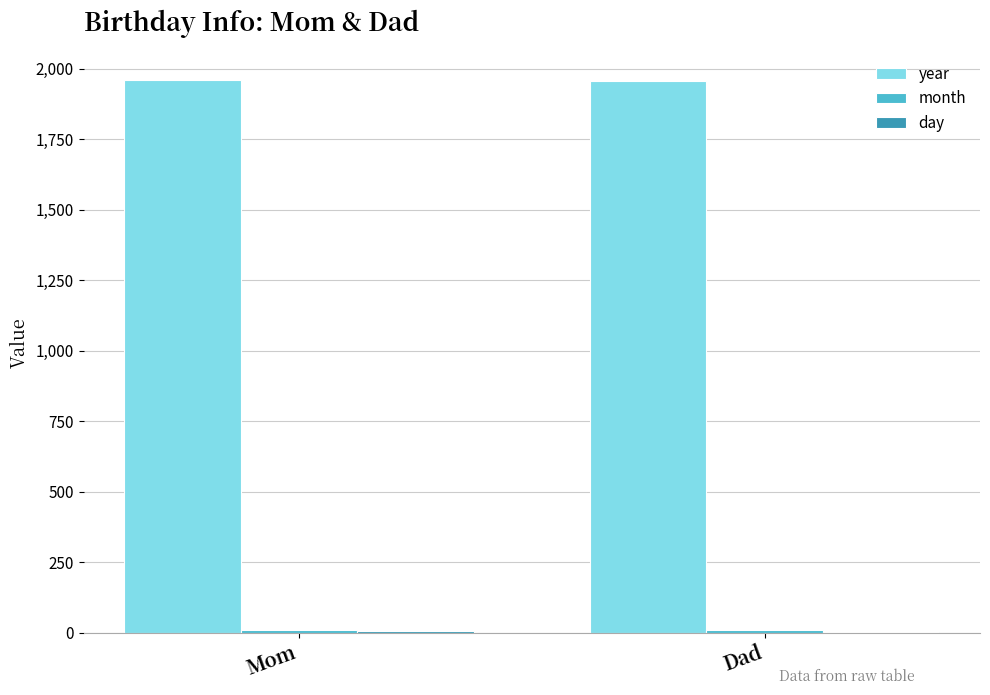

Which series has the largest total across all categories?

year